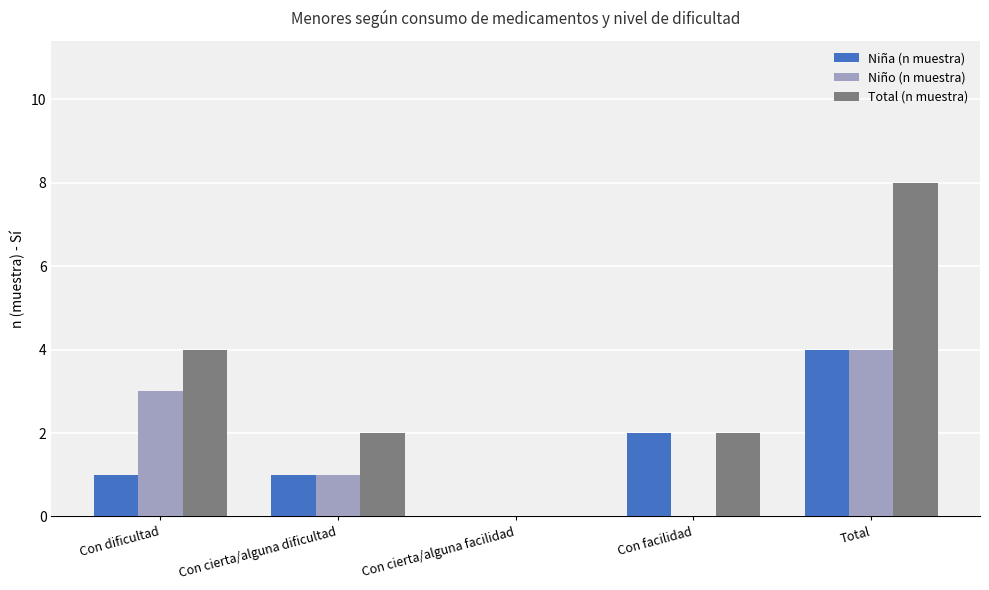

Reading left to right, extract all data points from this chart.

Niña (n muestra): 1	1	0	2	4
Niño (n muestra): 3	1	0	0	4
Total (n muestra): 4	2	0	2	8